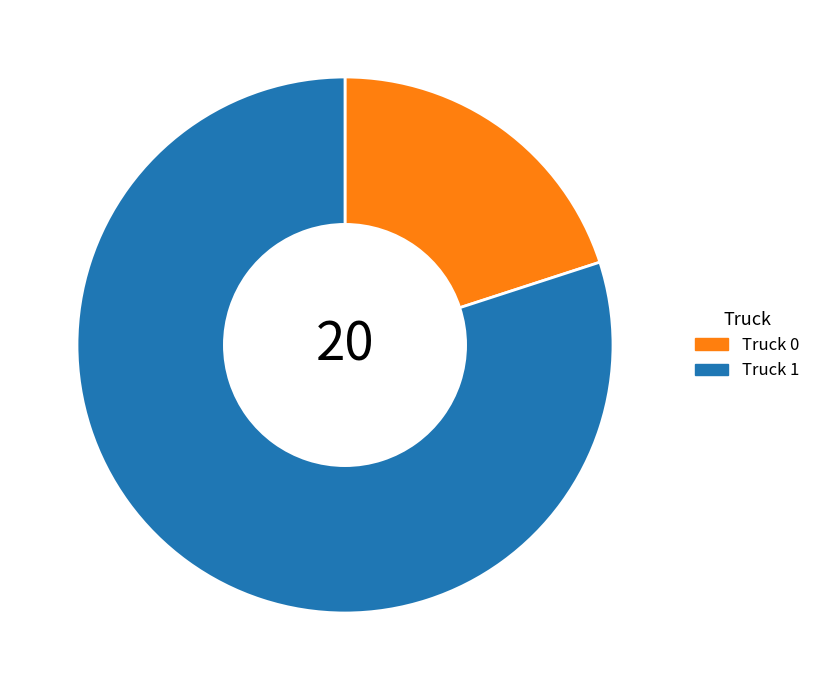

Rank the categories by value from lowest to highest.

Truck 0, Truck 1